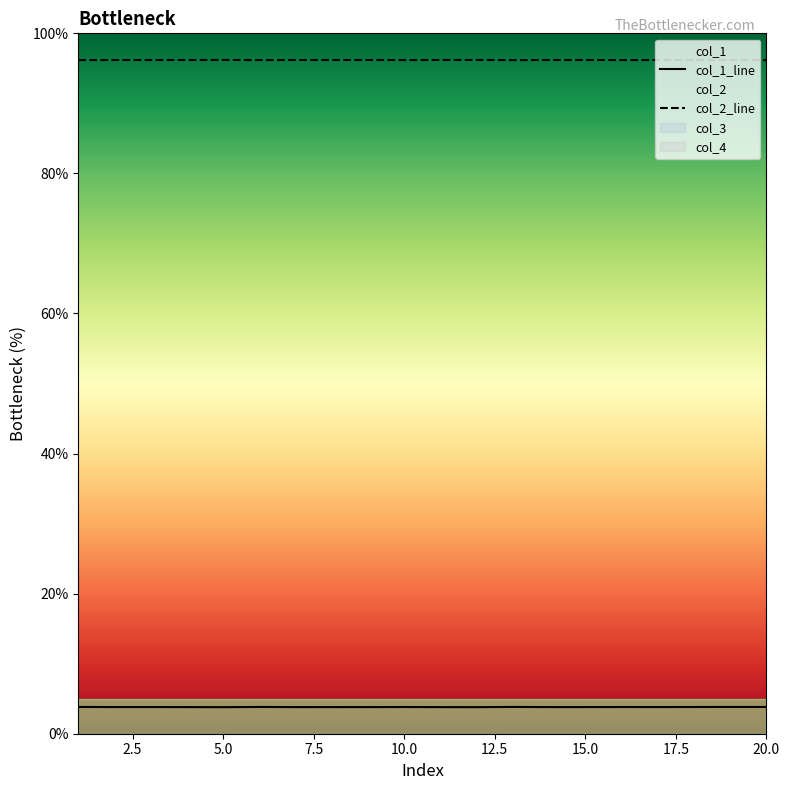

True or false: col_1_line and col_2_line cross at least once.

False